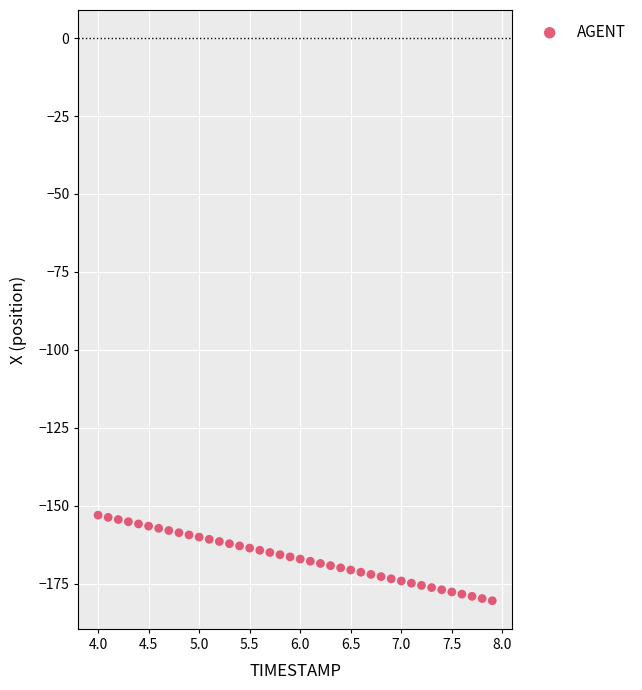

What is the range of Y values (max minus min)?

27.5